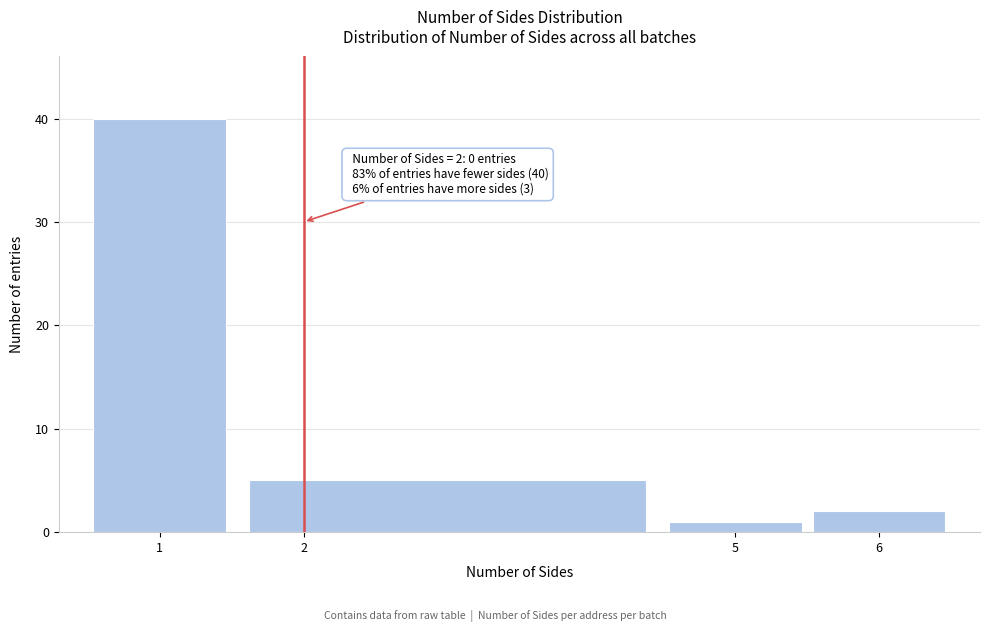

Which range on the x-axis has the tallest bar?

0.5 to 1.5